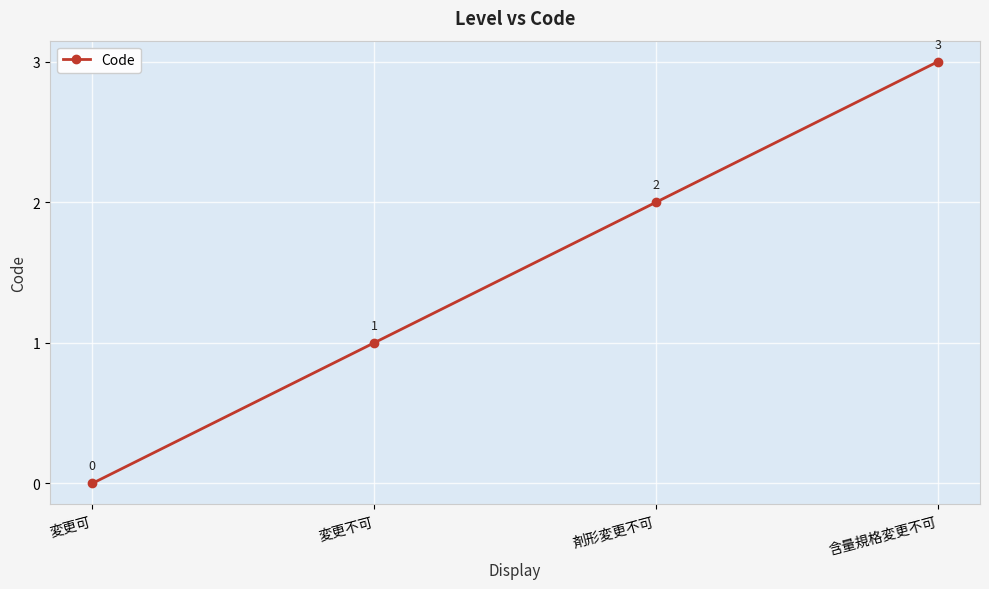

Rank the categories by value from highest to lowest.

含量規格変更不可, 剤形変更不可, 変更不可, 変更可